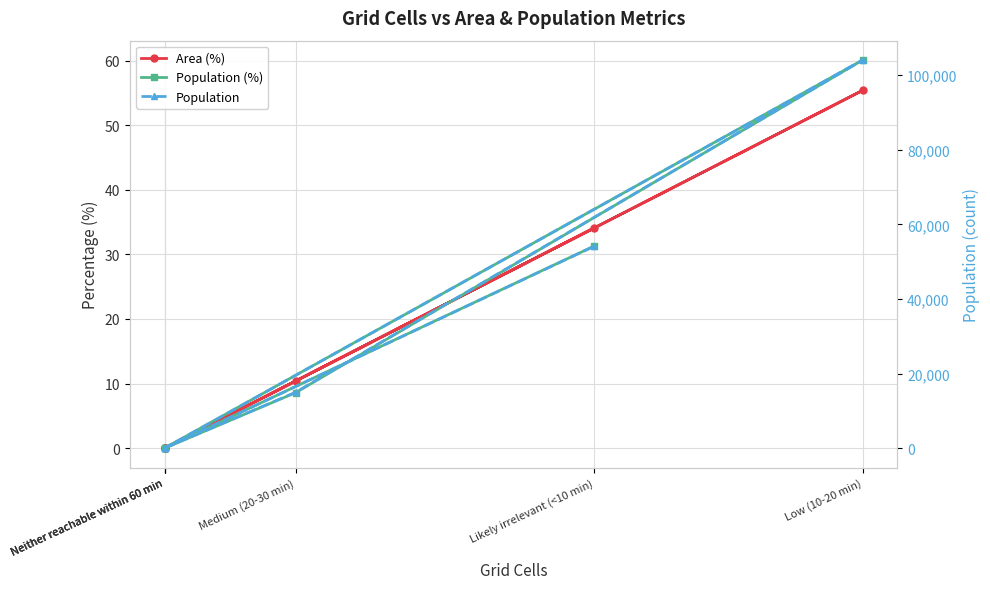

Reading left to right, extract all data points from this chart.

Area (%): Neither reachable within 60 min=0.0	Medium (20-30 min)=10.4	Low (10-20 min)=55.4	Neither reachable within 60 min=0.0	Neither reachable within 60 min=0.0	Likely irrelevant (<10 min)=34.1
Population (%): Neither reachable within 60 min=0.0	Medium (20-30 min)=8.6	Low (10-20 min)=60.1	Neither reachable within 60 min=0.0	Neither reachable within 60 min=0.0	Likely irrelevant (<10 min)=31.3
Population: Neither reachable within 60 min=0.0	Medium (20-30 min)=14981.0	Low (10-20 min)=104079.0	Neither reachable within 60 min=0.0	Neither reachable within 60 min=0.0	Likely irrelevant (<10 min)=54167.0